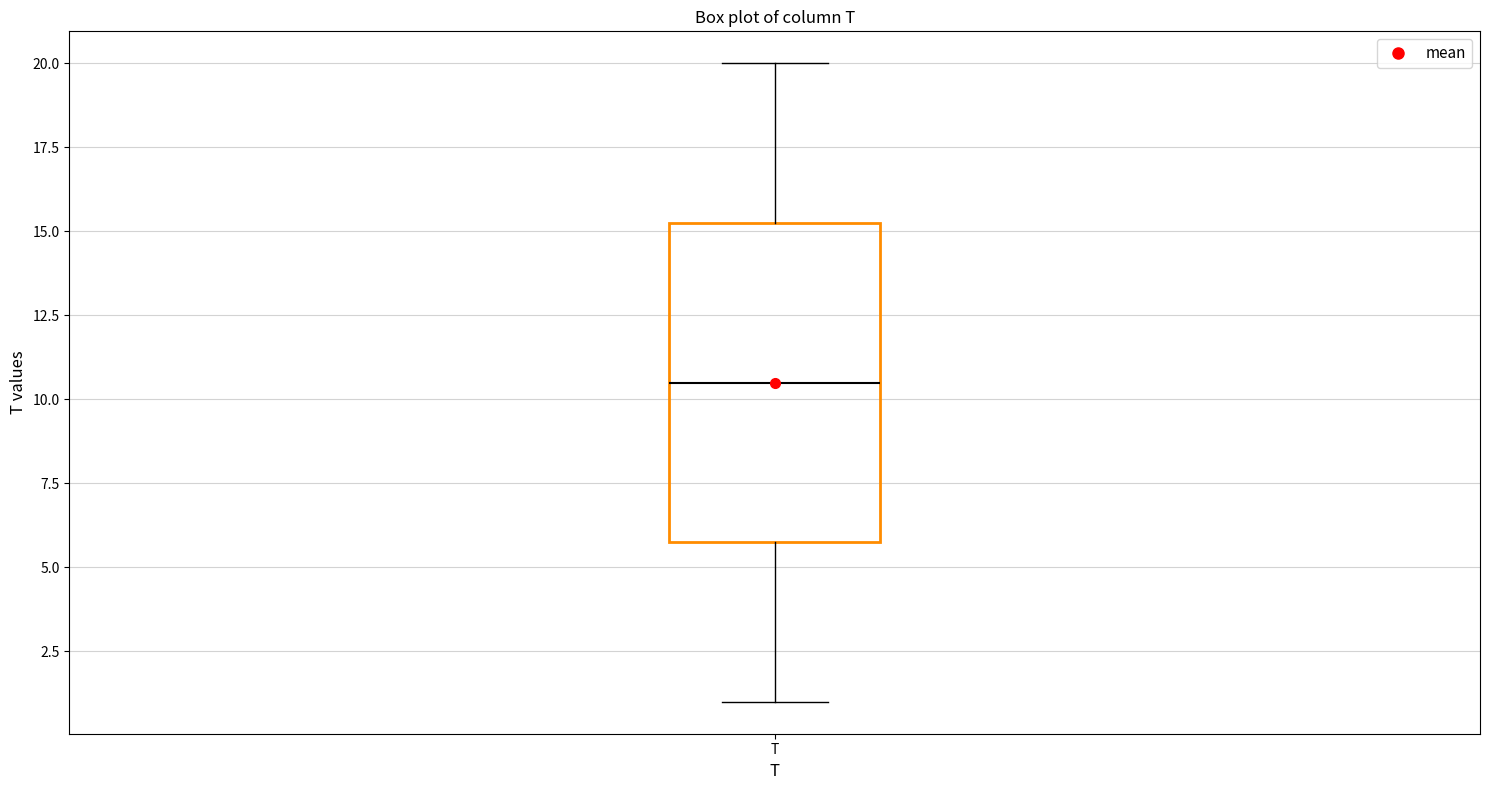

Where is the upper edge of the box for T on the y-axis? The values are not printed on the chart, so give them approximately, as read against the axis.

15.5